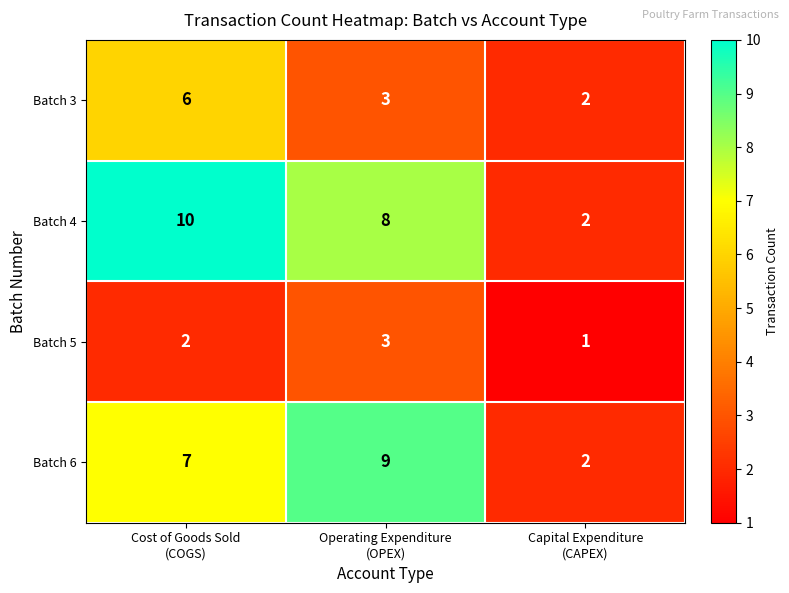

Reading left to right, transcribe all the data shown in this chart.

Batch 3: 6	3	2
Batch 4: 10	8	2
Batch 5: 2	3	1
Batch 6: 7	9	2